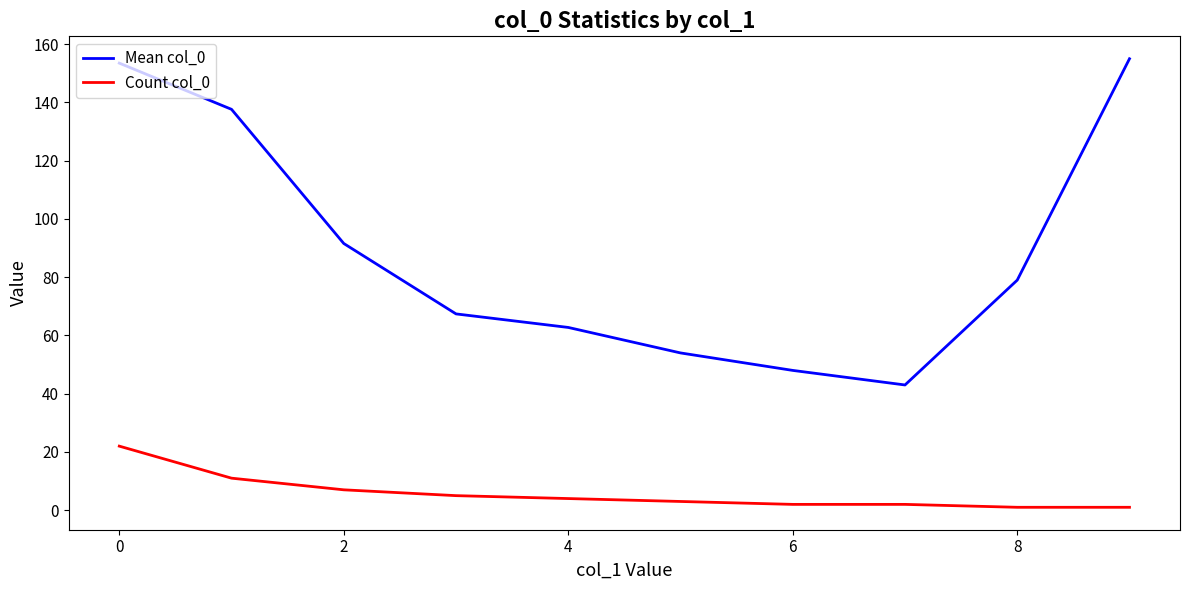

Rank the series by their average value, from lowest to highest.

Count col_0, Mean col_0